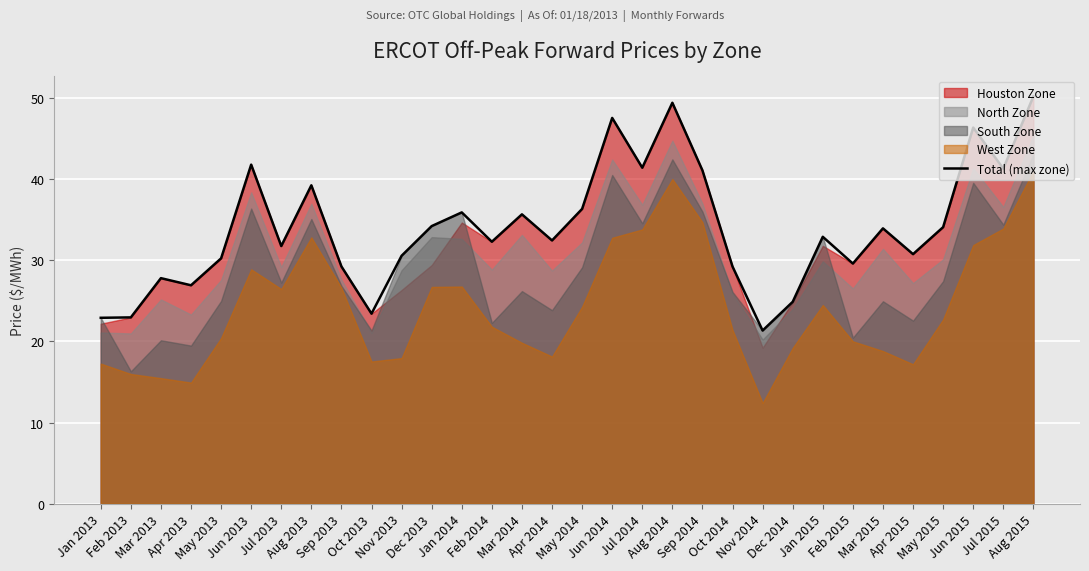

What is the difference between the maximum and minimum values?

28.9